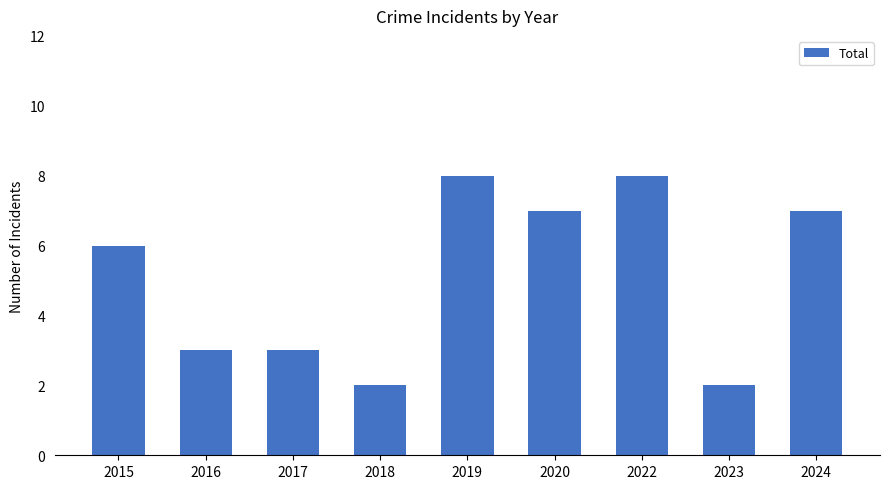

What is the difference between the maximum and second lowest values?

6